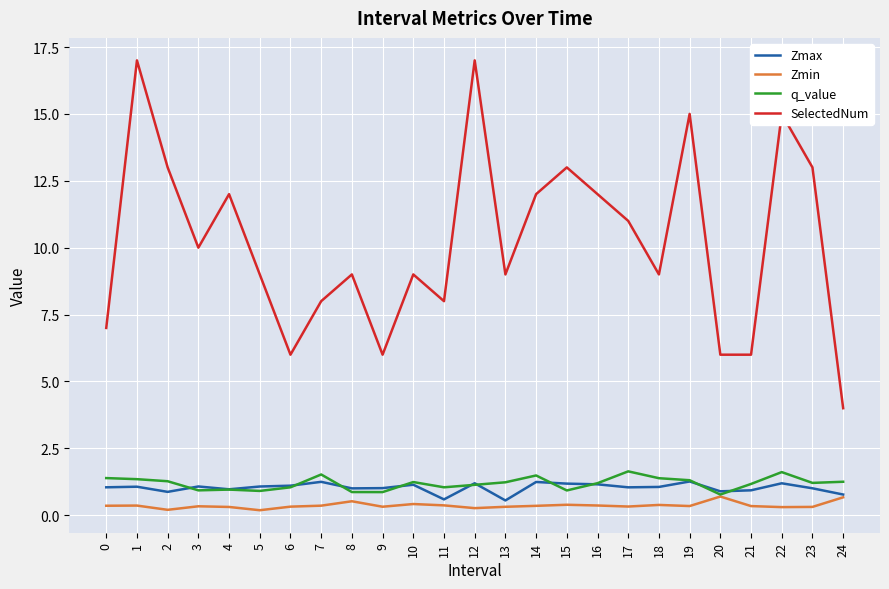

Is the value of Zmax at 23 greater than the value of SelectedNum at 9?

No